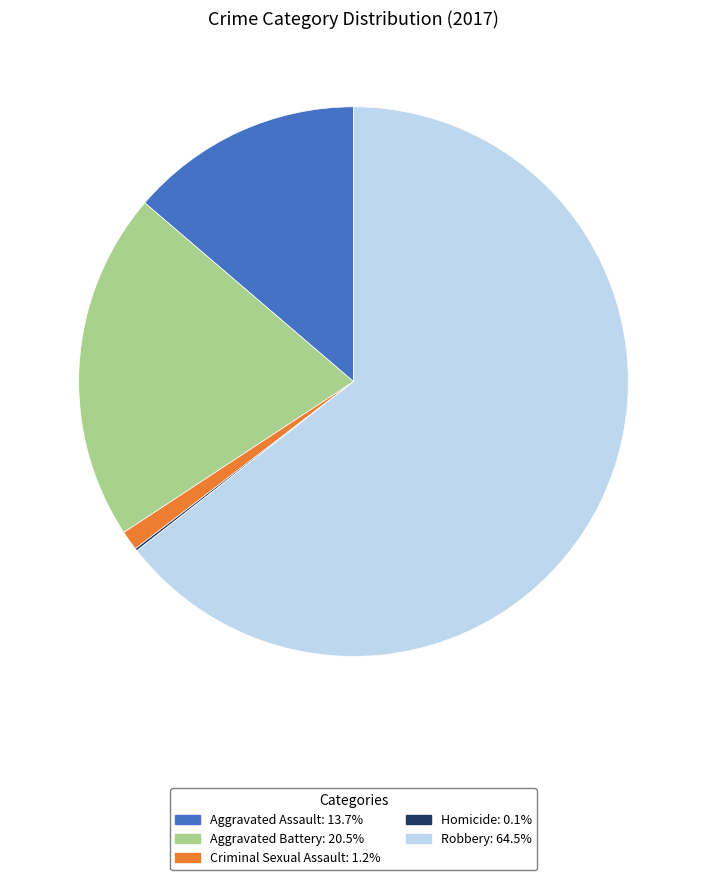

Does Aggravated Assault: 13.7% represent more than half of the total?

No